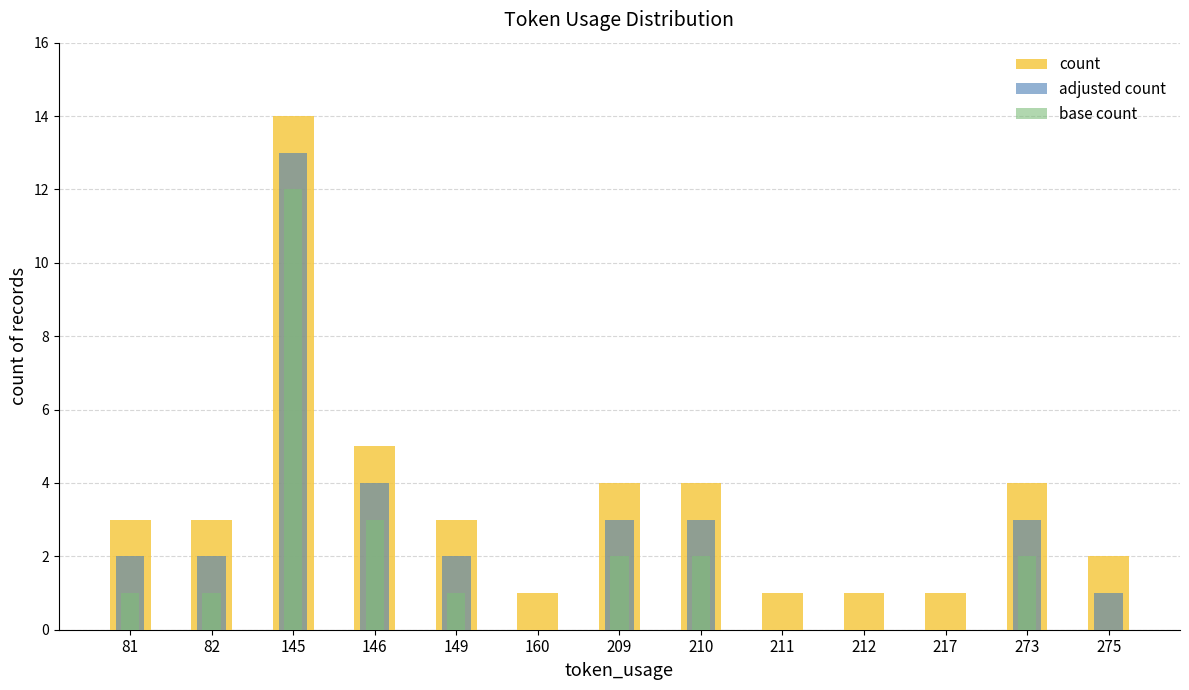

Rank the series by their maximum value, from highest to lowest.

count, adjusted count, base count